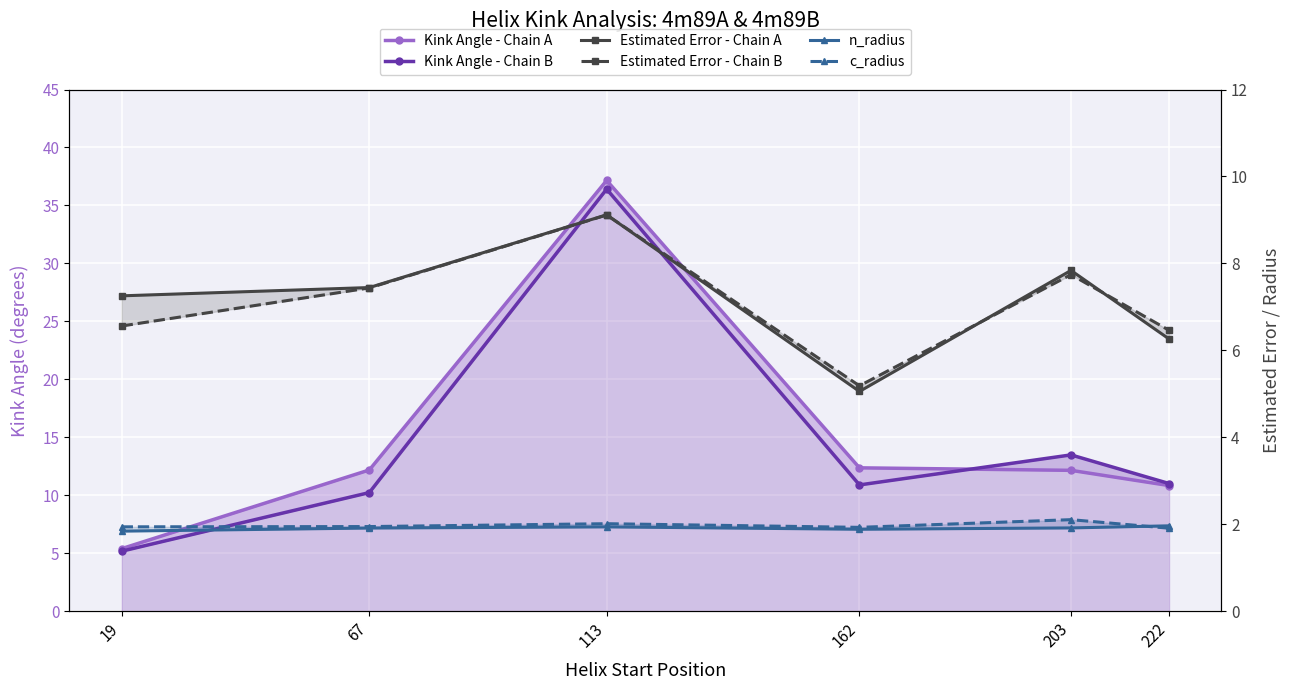

What is the maximum value shown in the chart?

37.2